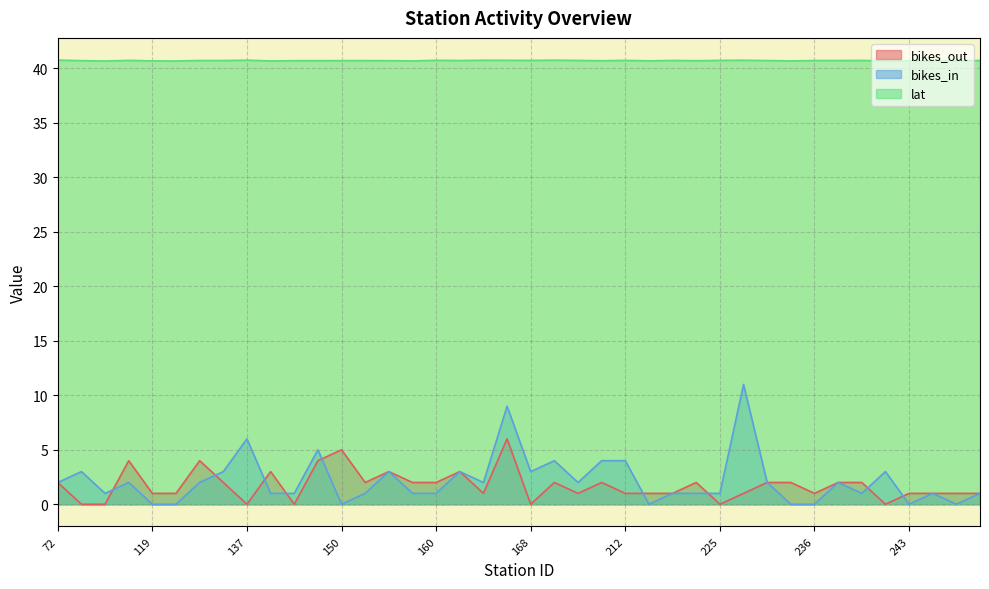

What is the total value across all series at 173?

46.8